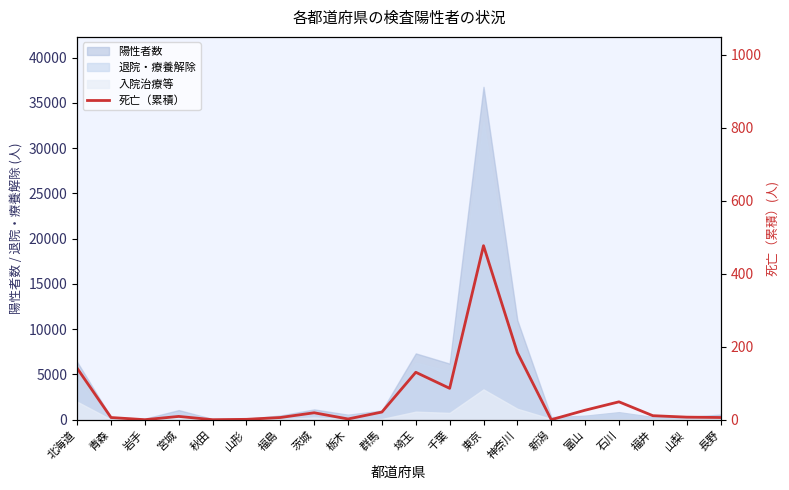

What position from the left is 北海道?

1